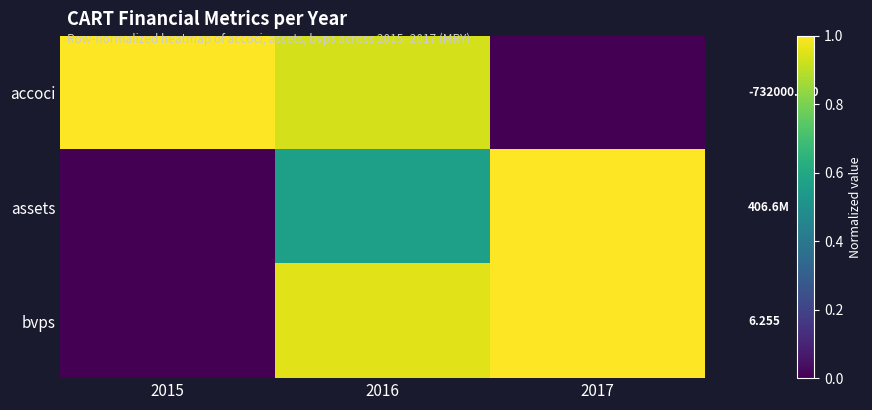

How many values in the assets series exceed 0?

2